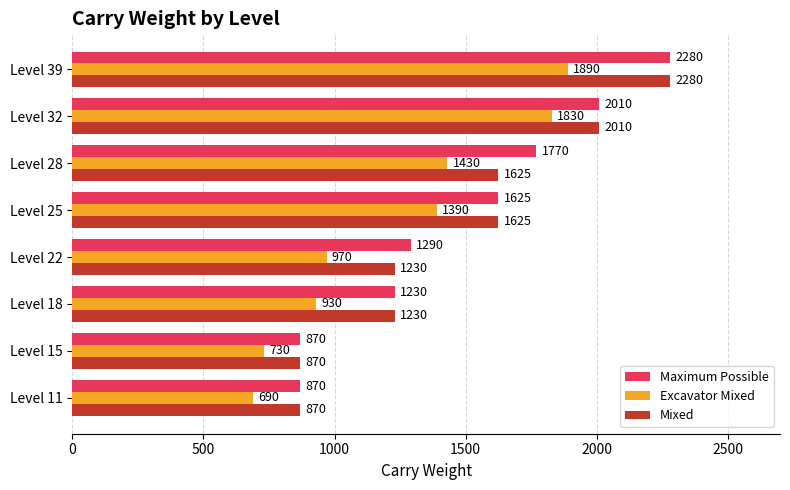

List the labels in order of Excavator Mixed value, smallest first.

Level 11, Level 15, Level 18, Level 22, Level 25, Level 28, Level 32, Level 39